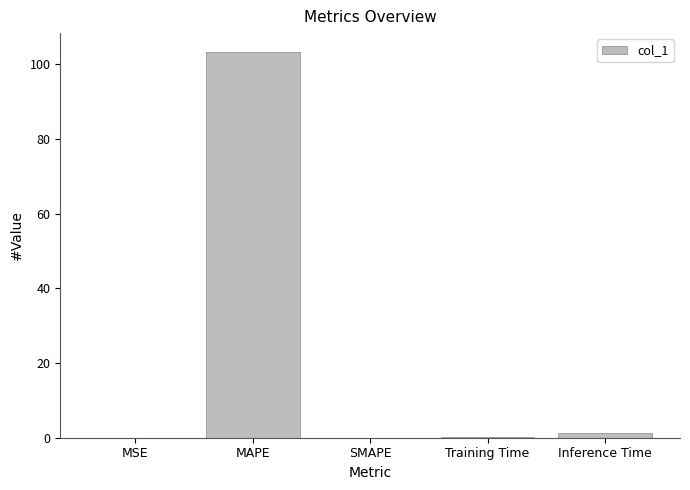

Which category has the highest value across all series?

MAPE